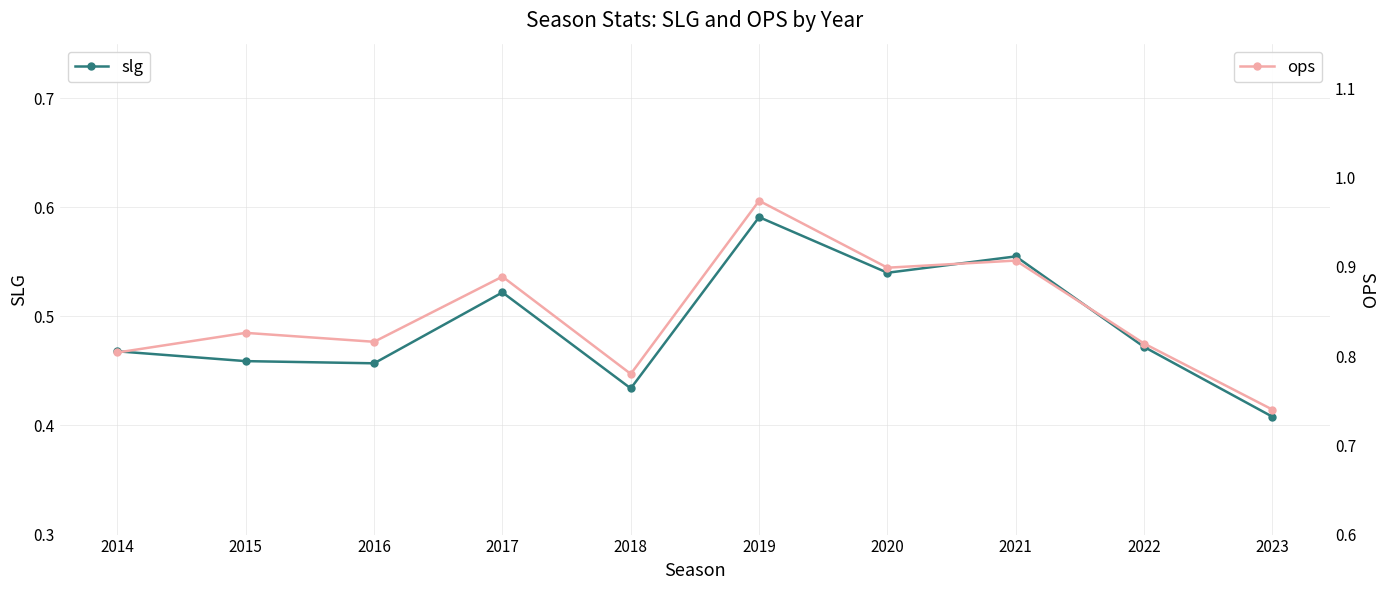

Which series has the largest total across all categories?

ops